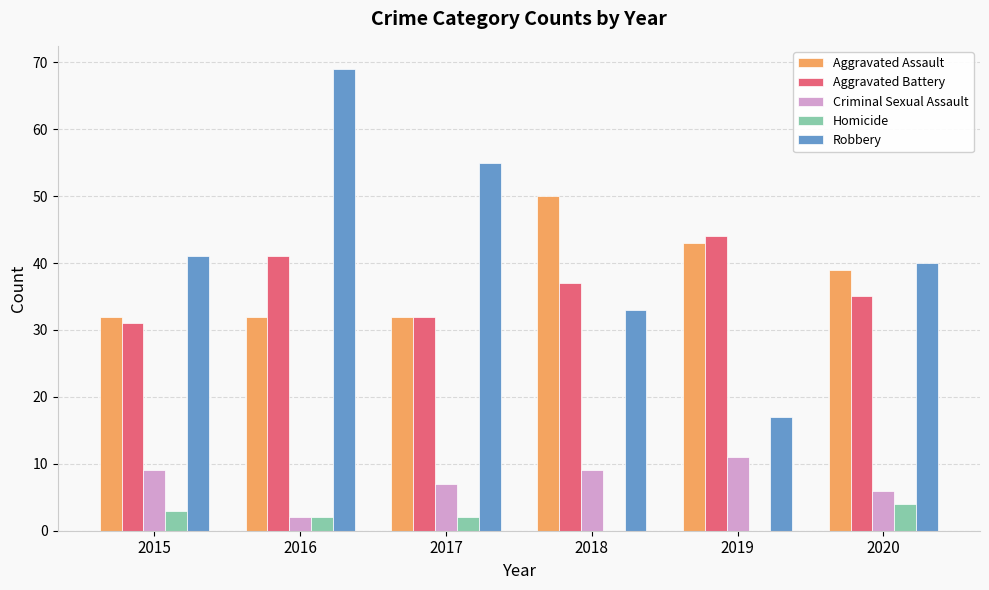

What is the total value across all series at 2019?

115